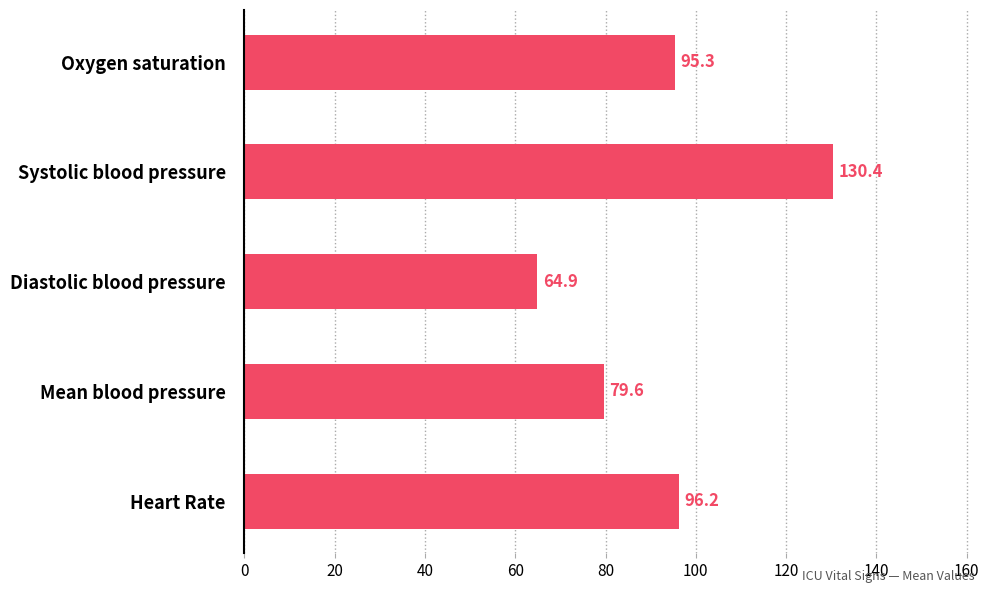

Approximately how many times larger is the value at Heart Rate compared to Oxygen saturation?

1.0